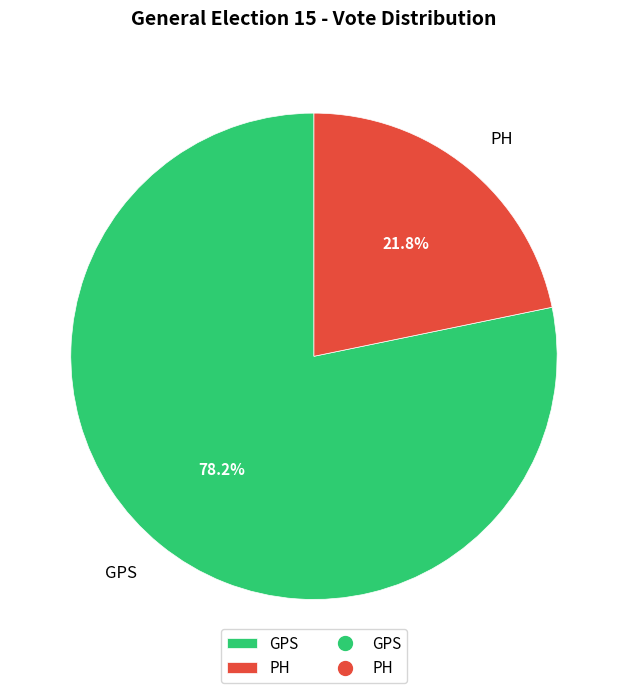

Is there a majority slice in this chart?

Yes